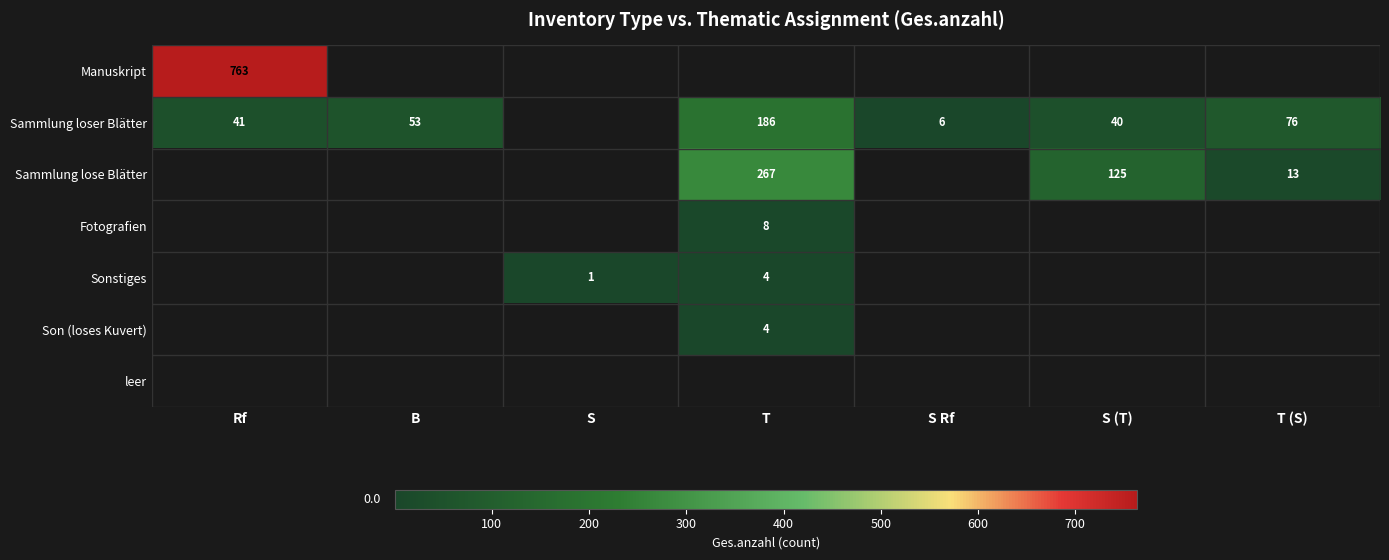

The Son (loses Kuvert) series shows 4 at T. True or false?

True